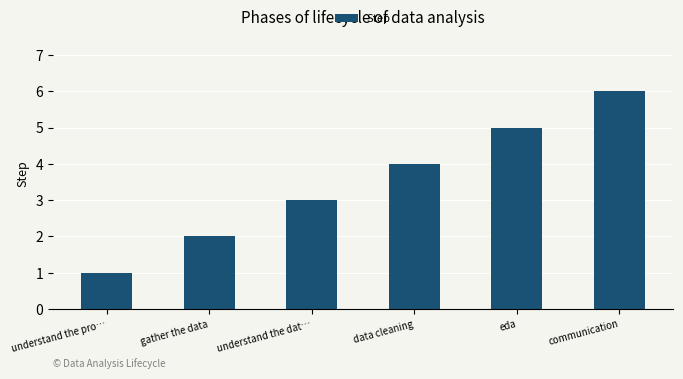

What position from the left is communication?

6